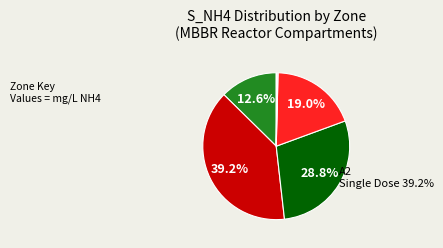

Which slice is the smallest?

O1